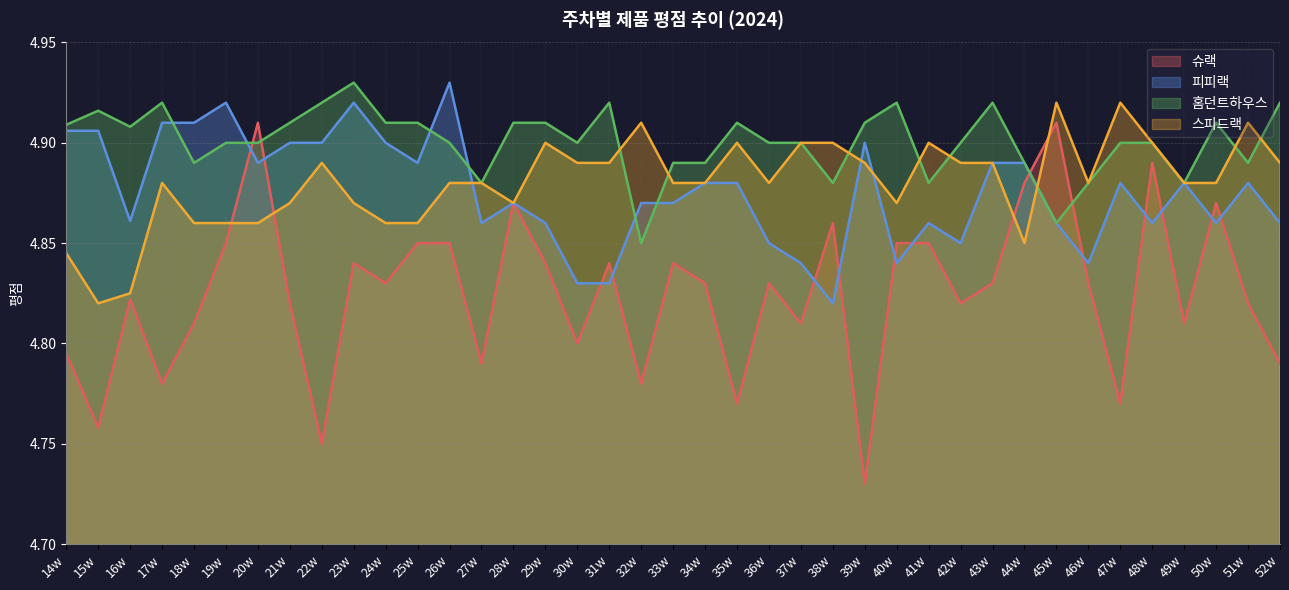

What is the lowest value of the 홈던트하우스 series?

4.8